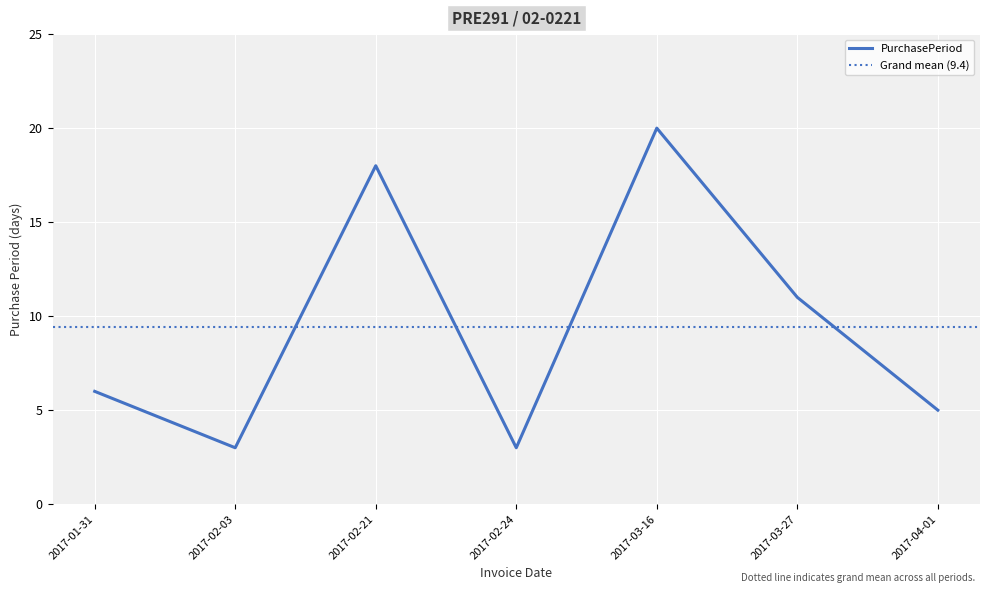

At which label is the value closest to 11?

2017-03-27